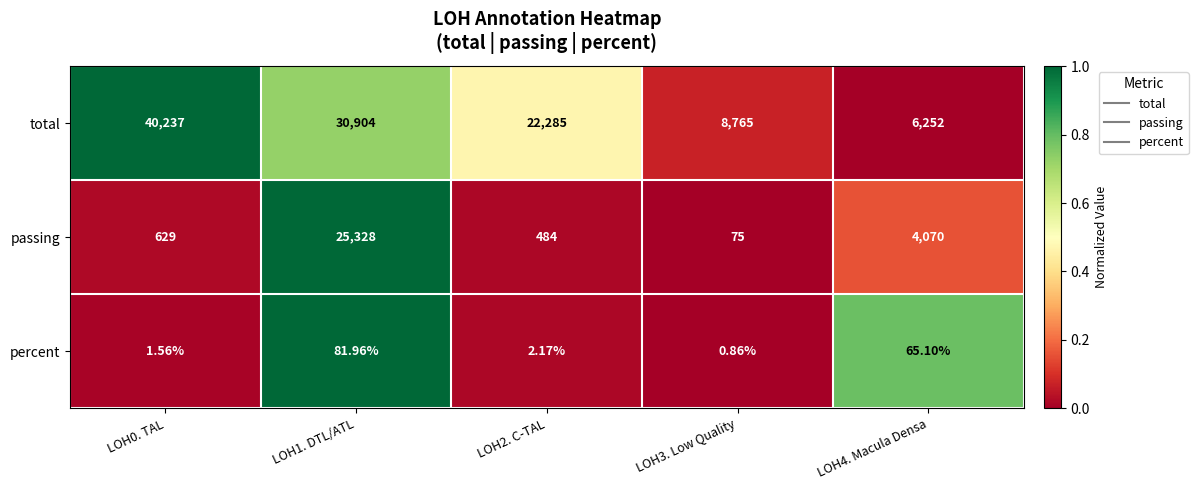

Rank the series at LOH4. Macula Densa from lowest to highest value.

percent, passing, total